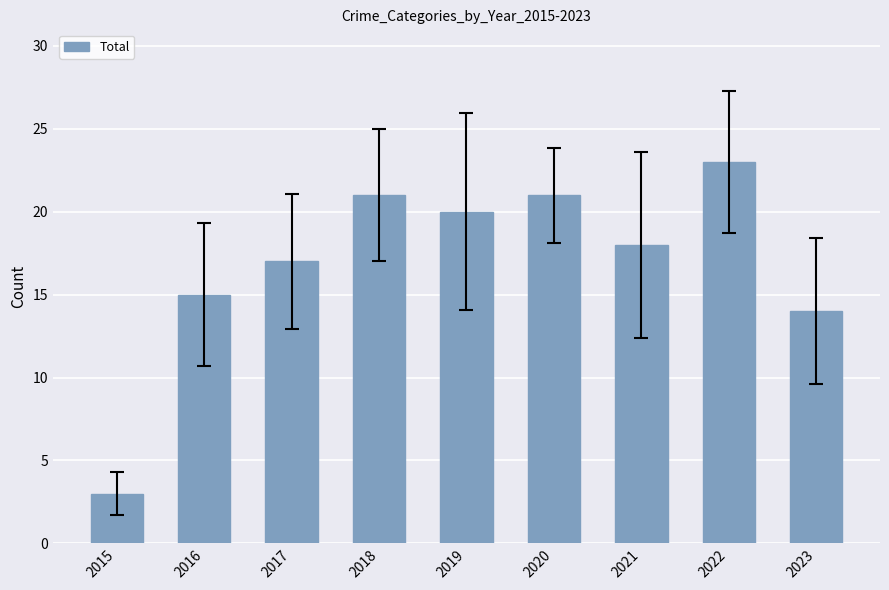

What is the difference between the values at 2022 and 2020?

2